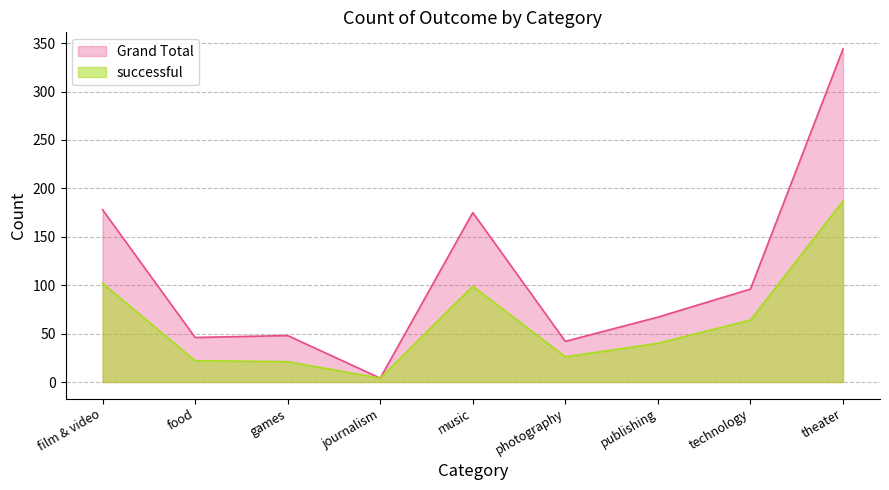

What is the value of the successful point at the 9th from the left?

187